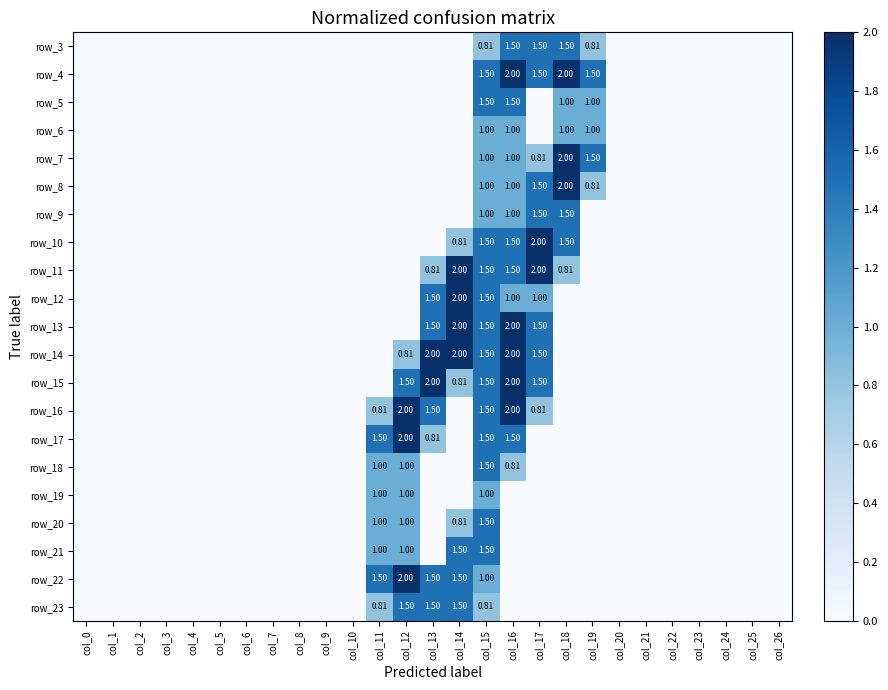

At which category is the sum across all series the highest?

col_15